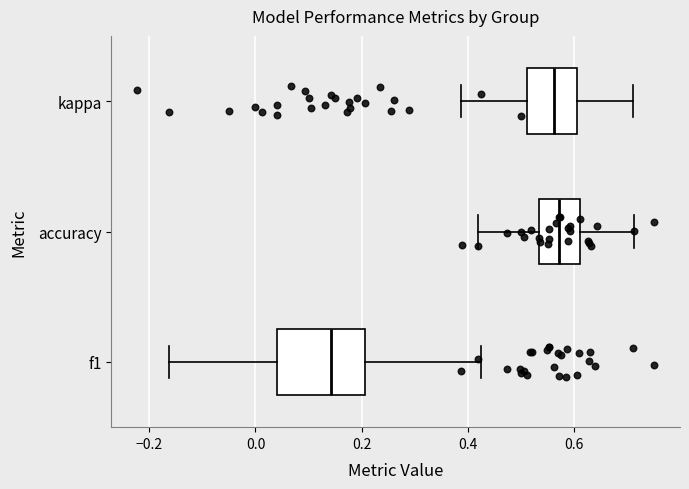

Reading bottom to top, transcribe this box plot: for each box, give where its median line is, the range the box spans, and where its two whiskers end, as read against the x-axis. The values are not printed on the chart, so give them approximately, as read against the axis.

f1: median 0.14, box 0.04 to 0.20, whiskers -0.16 to 0.42
accuracy: median 0.58, box 0.54 to 0.62, whiskers 0.42 to 0.72
kappa: median 0.56, box 0.52 to 0.60, whiskers 0.38 to 0.72